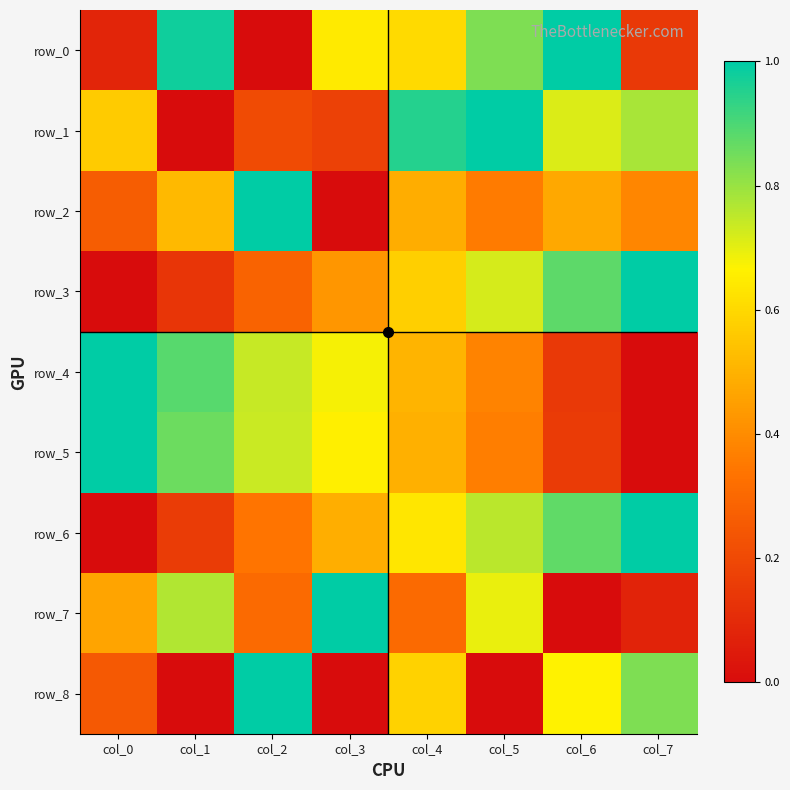

Between col_0 and col_5, which is larger?

col_5